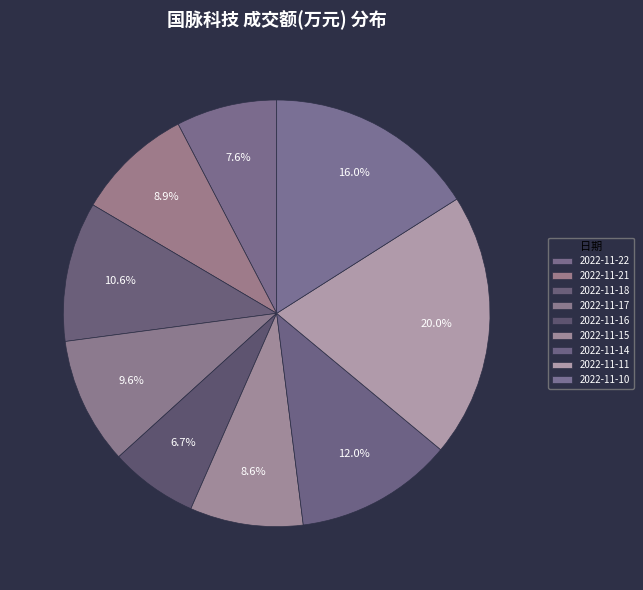

What is the largest slice in the pie chart?

2022-11-11